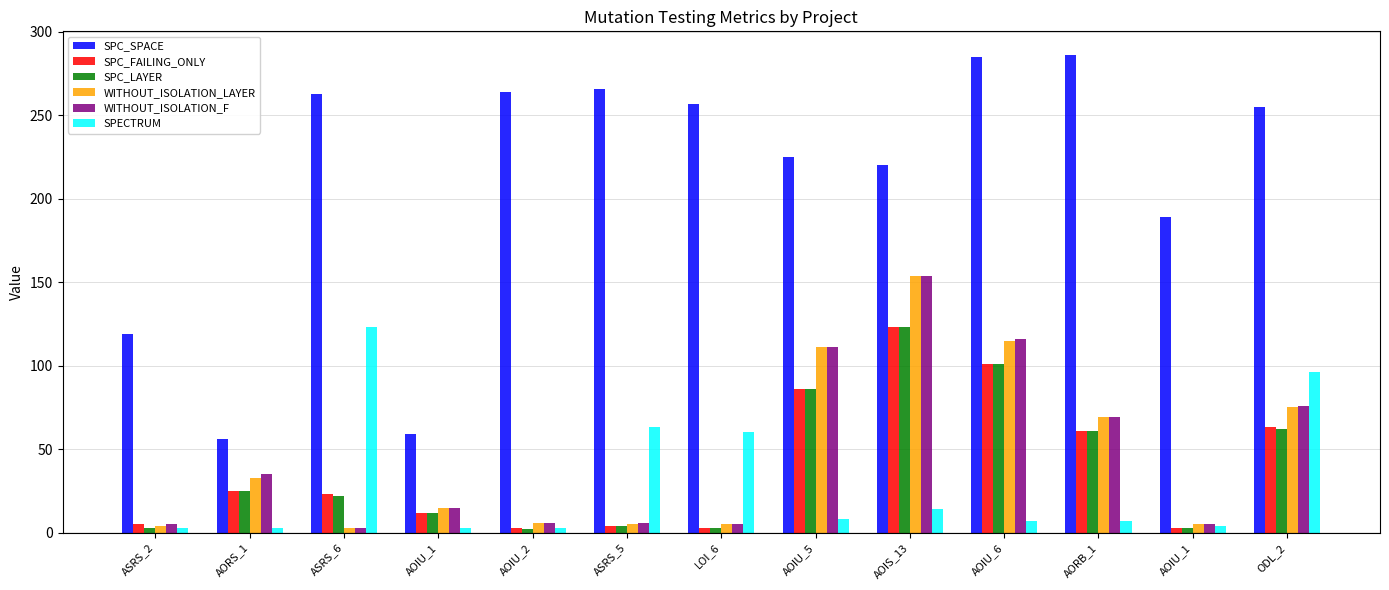

Does the chart contain any negative values?

No